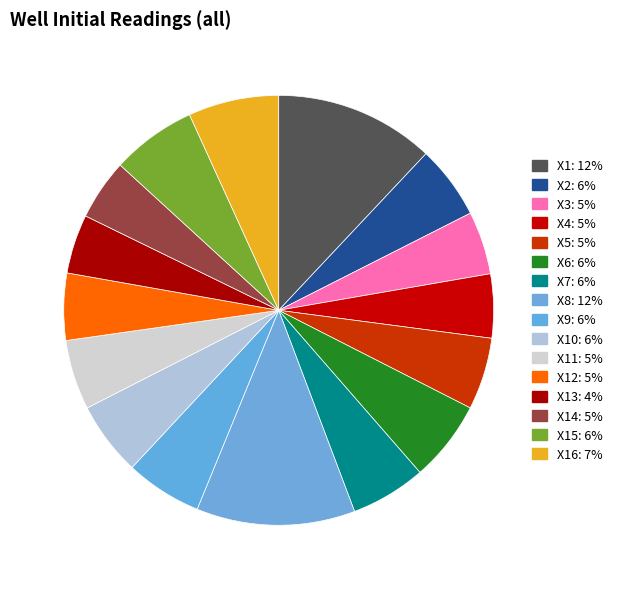

How many segments does this pie chart have?

16